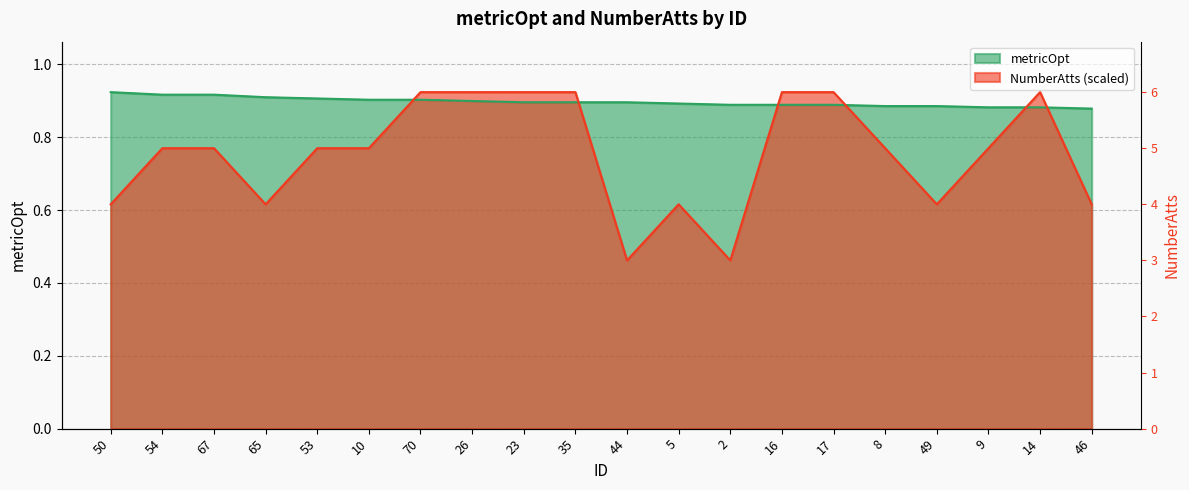

Which series has the largest range (max minus min)?

NumberAtts